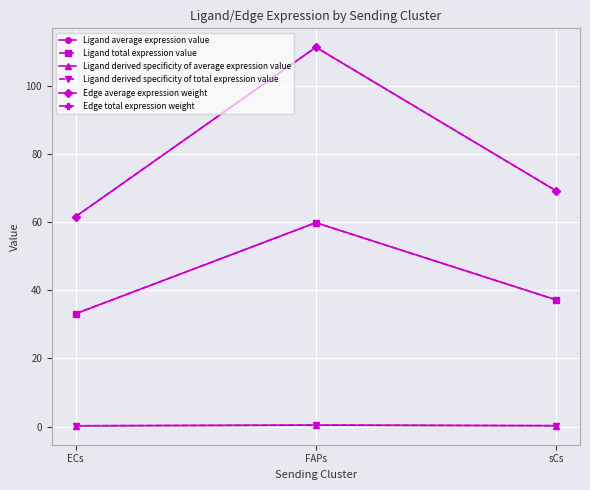

Between sCs and FAPs, which is larger?

FAPs